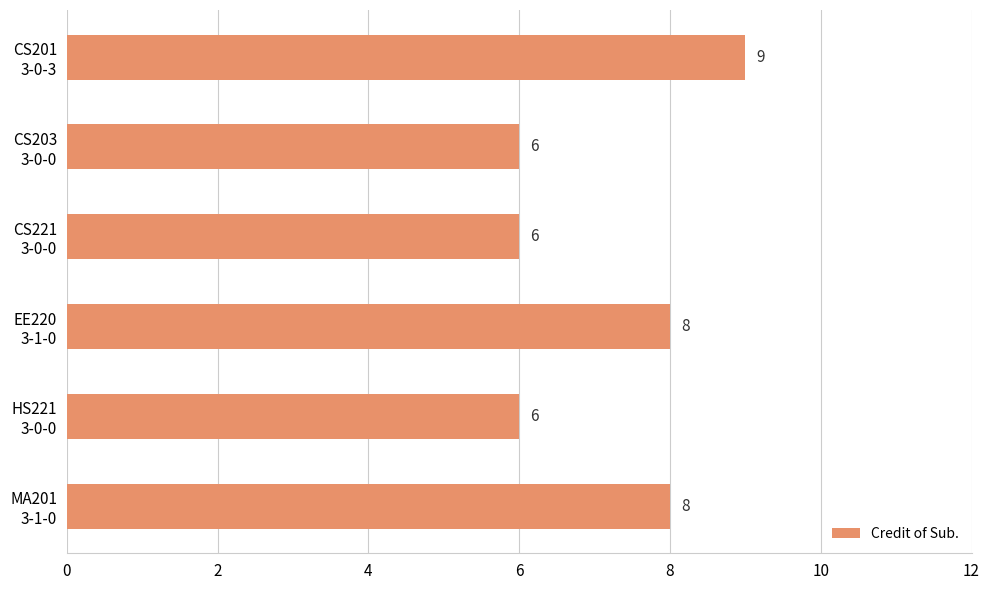

How many values are between 6 and 8?

5